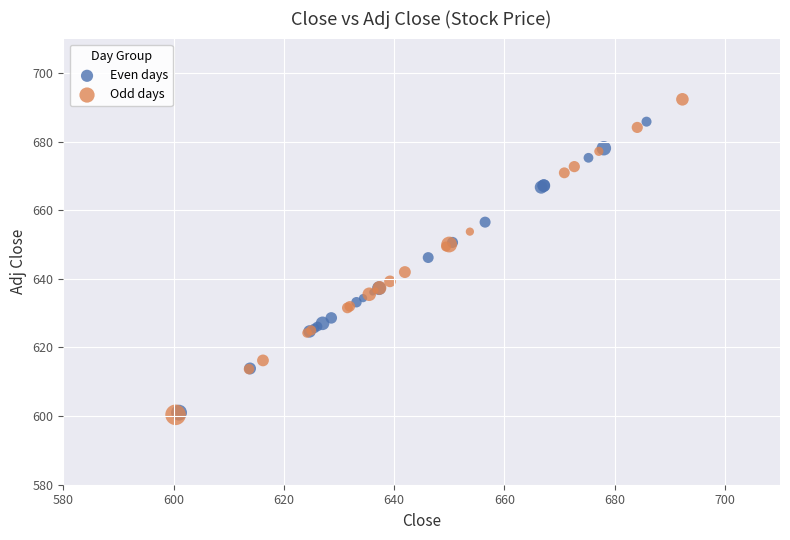

Which series has the largest Y range (max minus min)?

Odd days